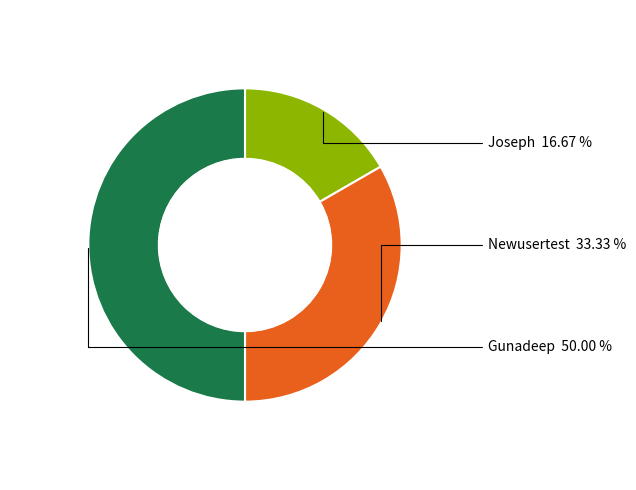

Which slice is the smallest?

Joseph